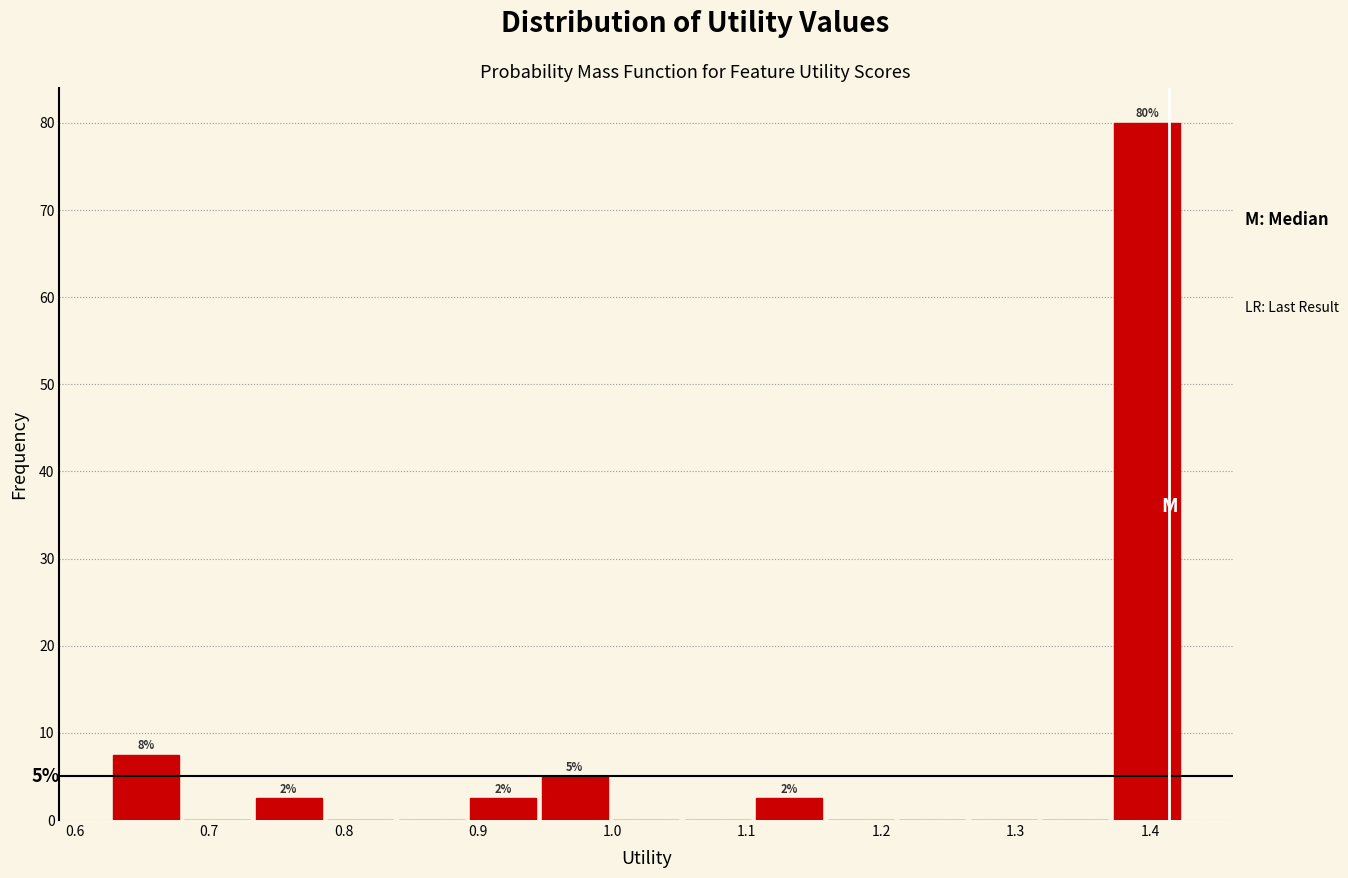

Which range on the x-axis has the tallest bar?

1.37 to 1.42